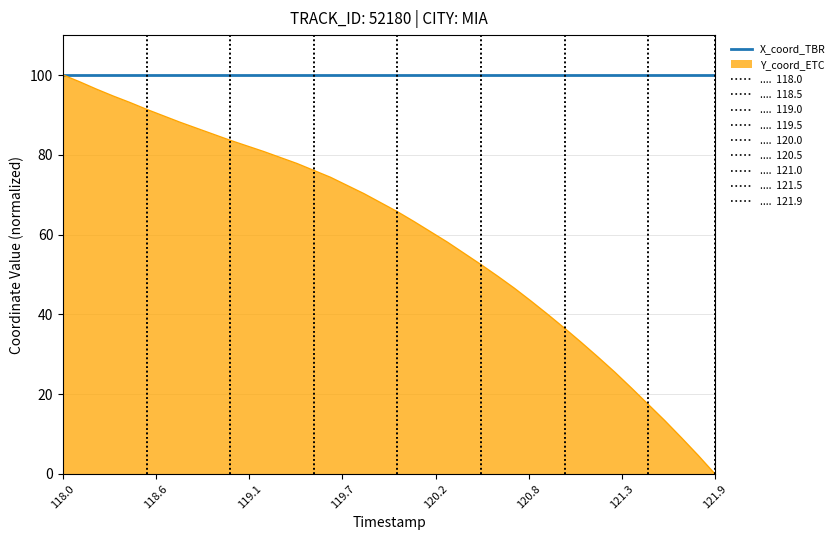

How many lines are shown in the chart?

1